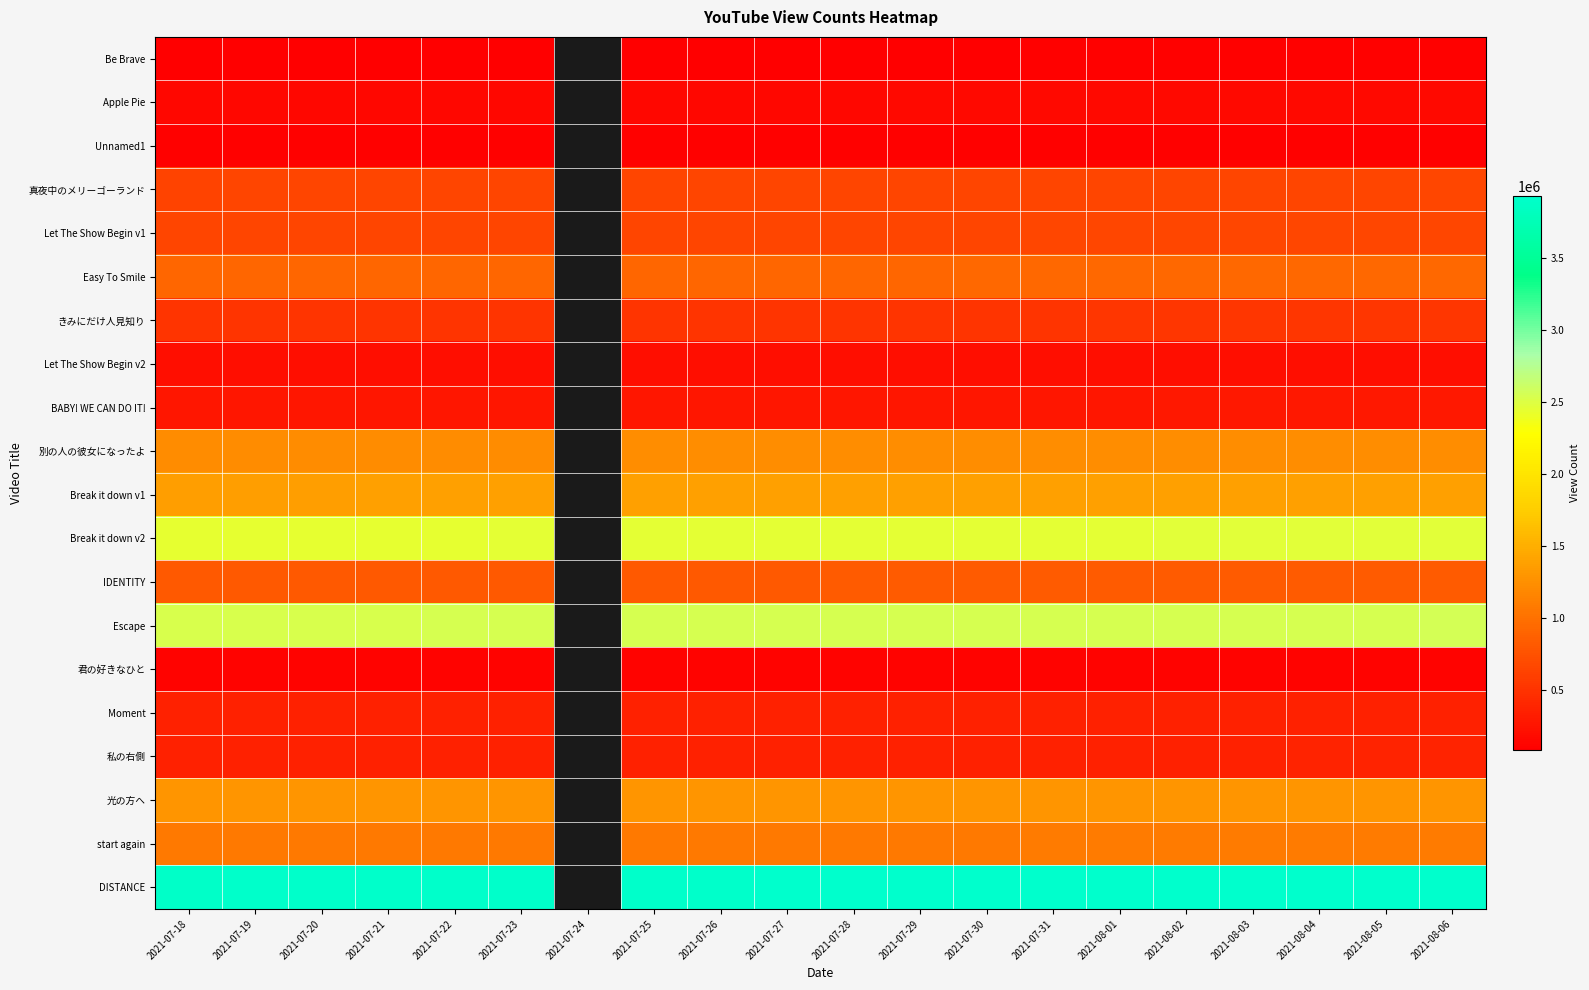

Which series changed the most between 2021-07-19 and 2021-07-29?

DISTANCE